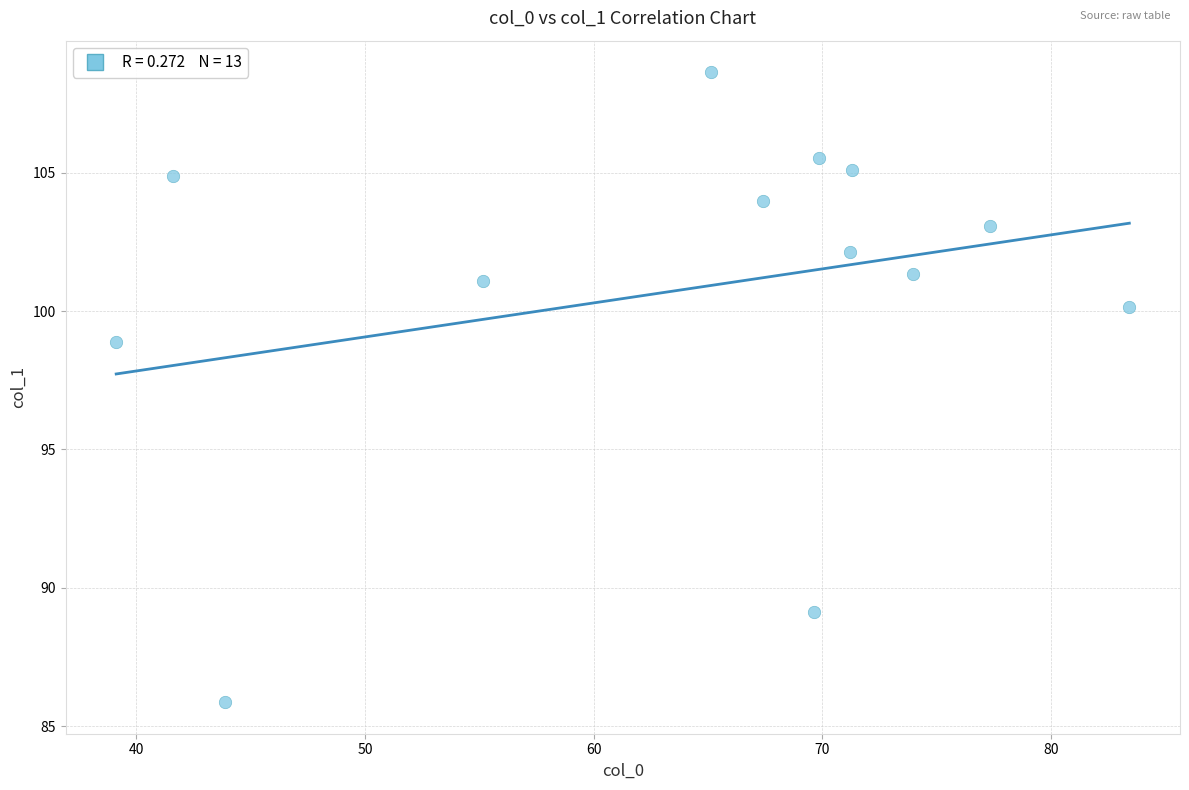

What Y value in the scatter plot is closest to 97?

98.9